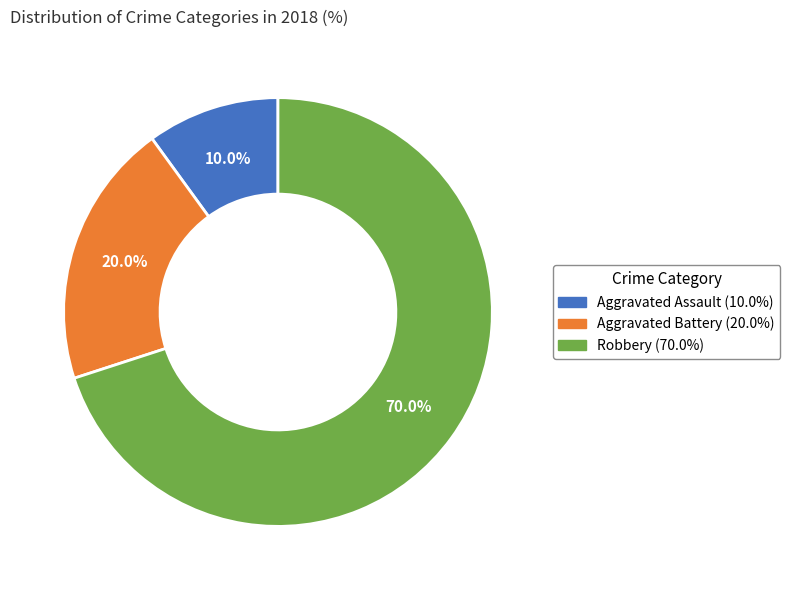

Which slice is the largest?

Robbery